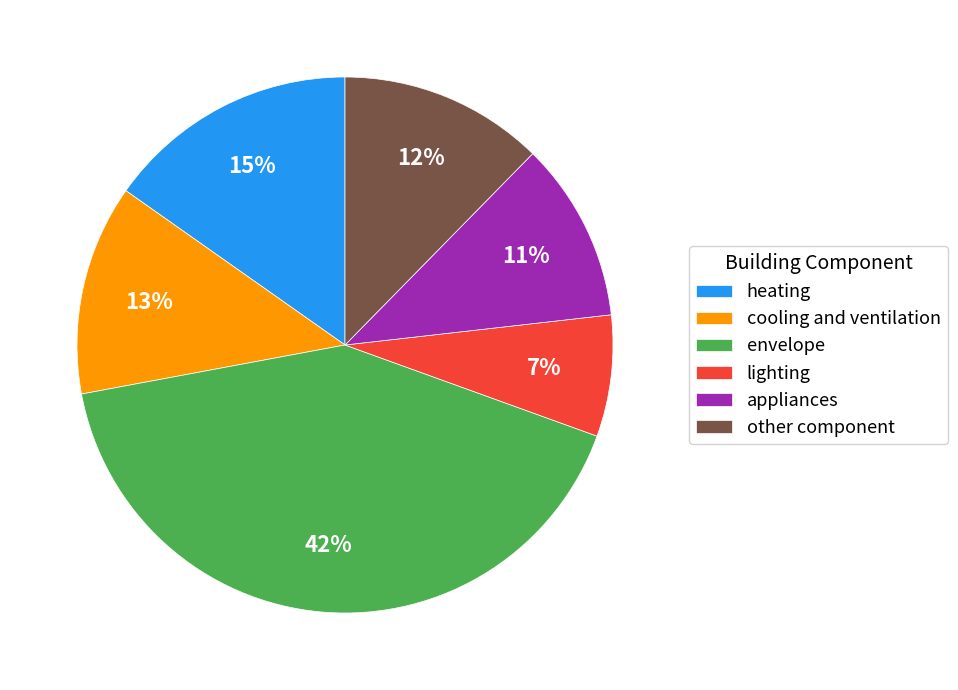

To the nearest percent, what is the difference between the appliances and cooling and ventilation slice percentages?

2%